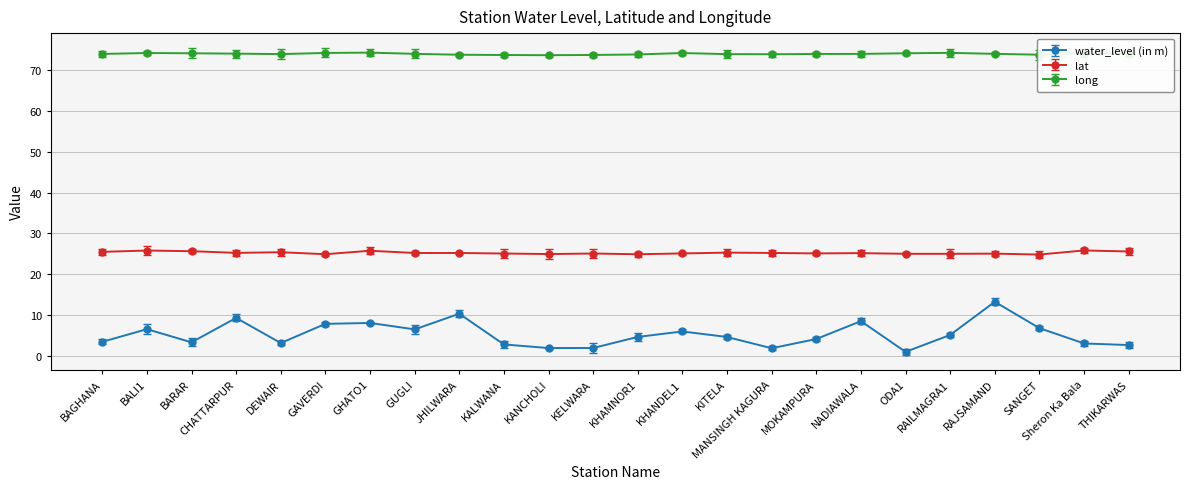

At which label does water_level (in m) first exceed 4?

BALI1